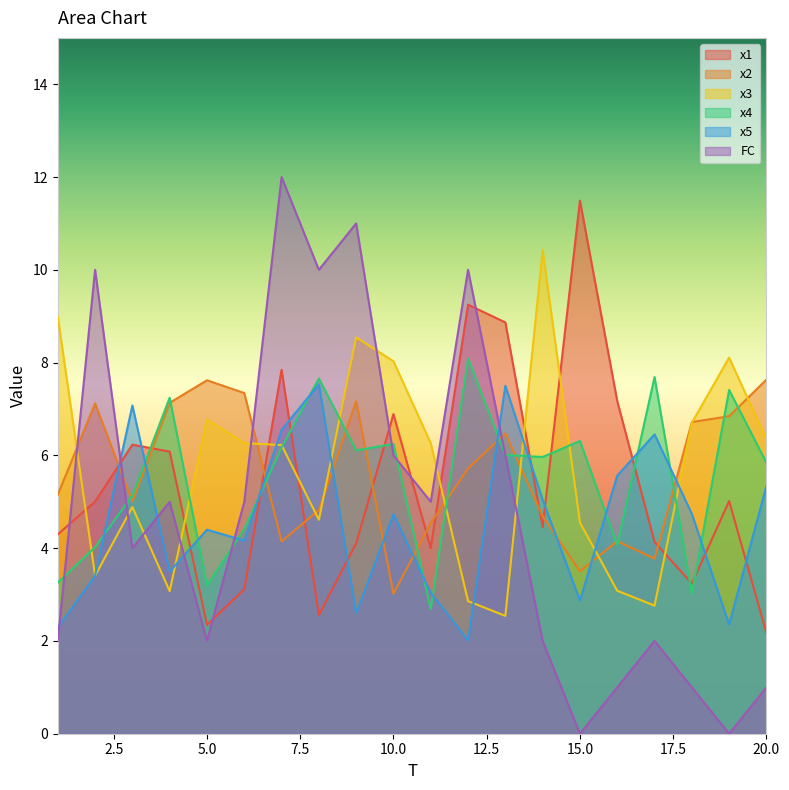

What is the highest value of the x3 series?

10.4